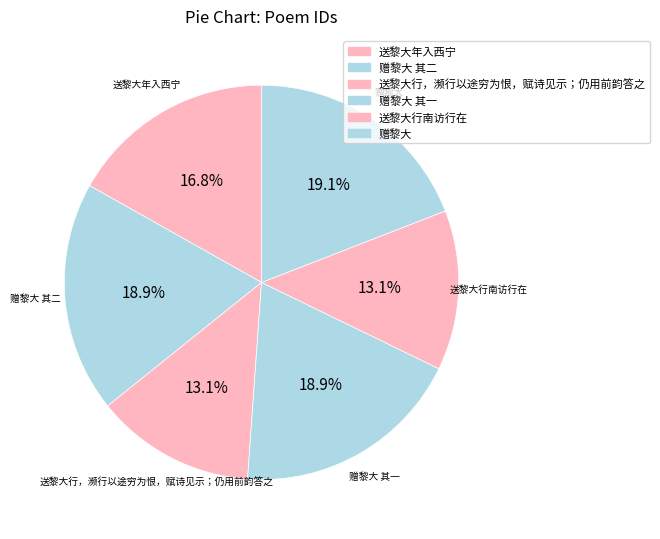

How much of the chart is everything except 赠黎大?

80.9%